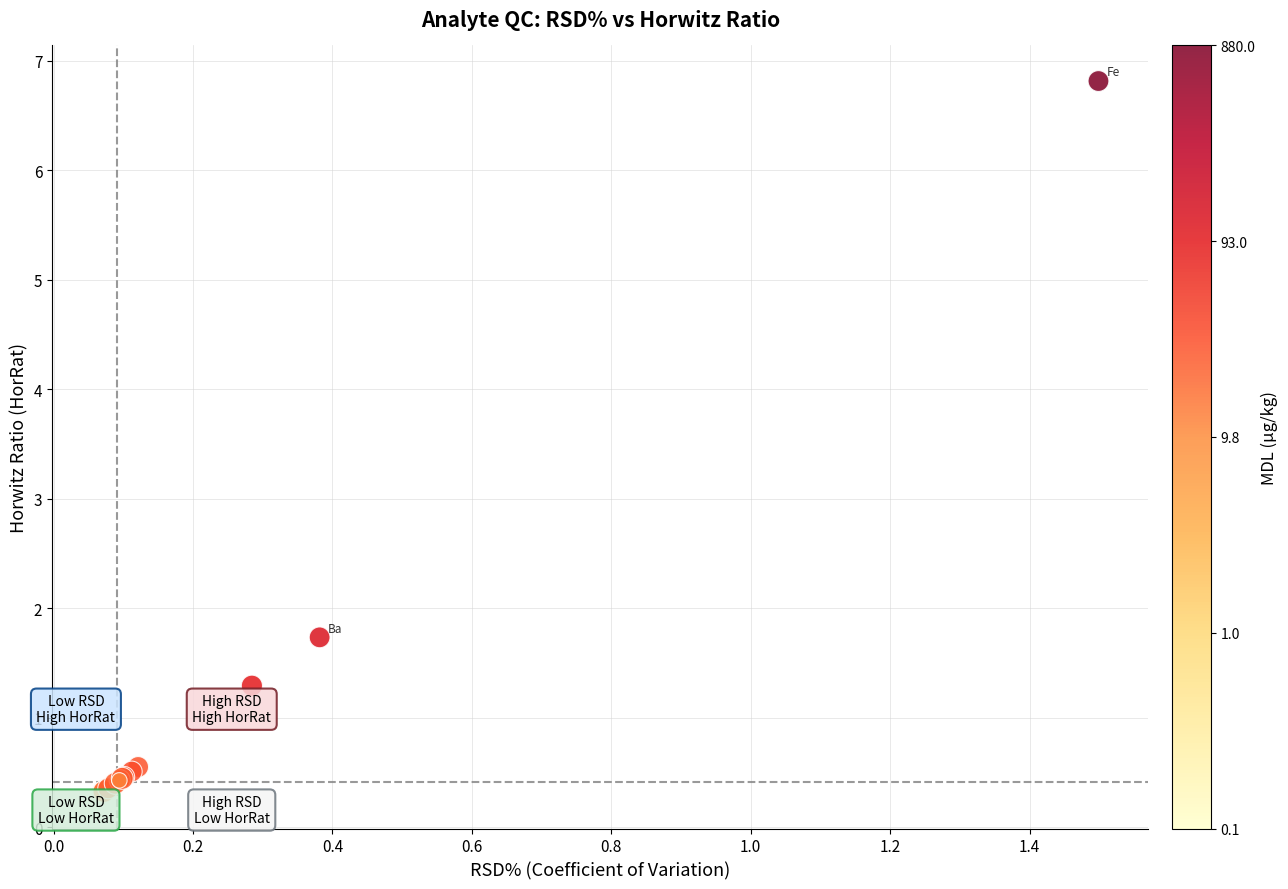

What Y value in the scatter plot is closest to 3?

1.7